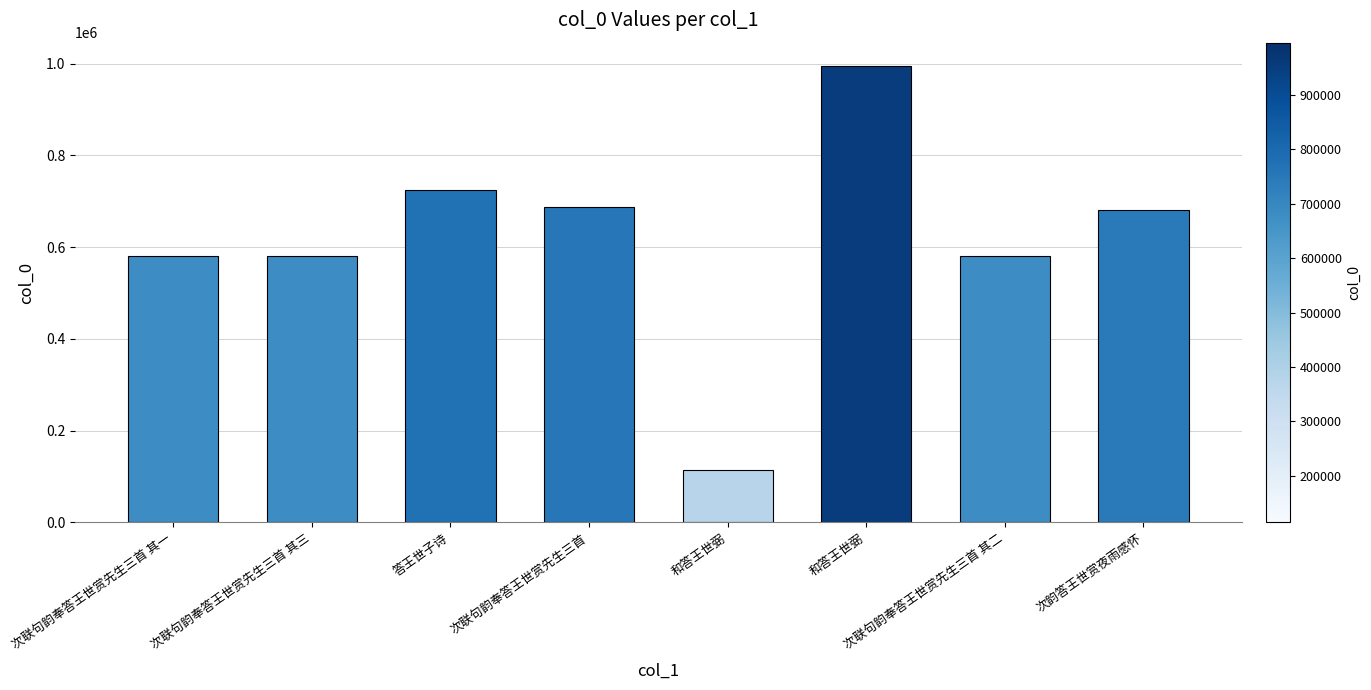

Does the chart contain any negative values?

No